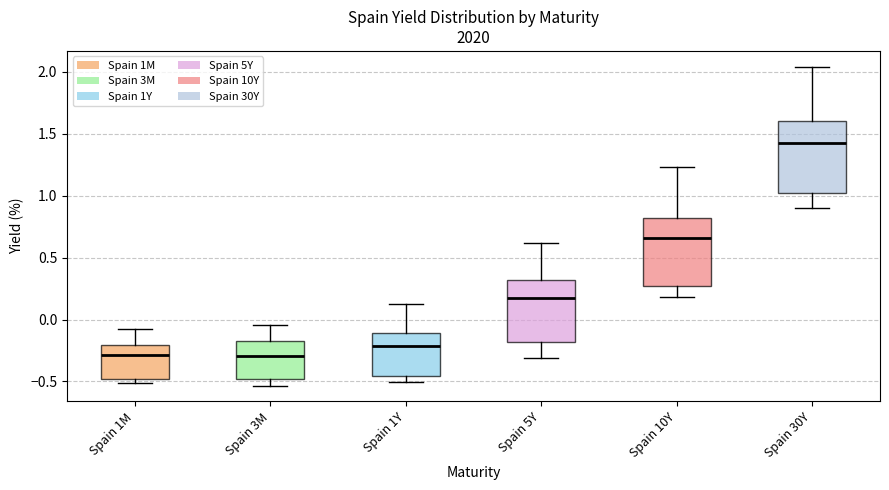

Reading left to right, transcribe this box plot: for each box, give where its median line is, the range the box spans, and where its two whiskers end, as read against the y-axis. The values are not printed on the chart, so give them approximately, as read against the axis.

Spain 1M: median -0.30, box -0.50 to -0.20, whiskers -0.50 (just below the box's lower edge) to -0.10
Spain 3M: median -0.30, box -0.50 to -0.15, whiskers -0.55 to -0.05
Spain 1Y: median -0.20, box -0.45 to -0.10, whiskers -0.50 to 0.15
Spain 5Y: median 0.20, box -0.20 to 0.30, whiskers -0.30 to 0.60
Spain 10Y: median 0.65, box 0.25 to 0.80, whiskers 0.20 to 1.25
Spain 30Y: median 1.40, box 1.00 to 1.60, whiskers 0.90 to 2.05